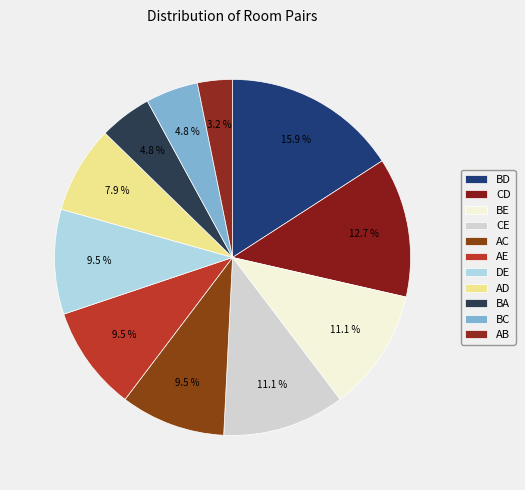

Is it true that BD is 23% of the pie?

False